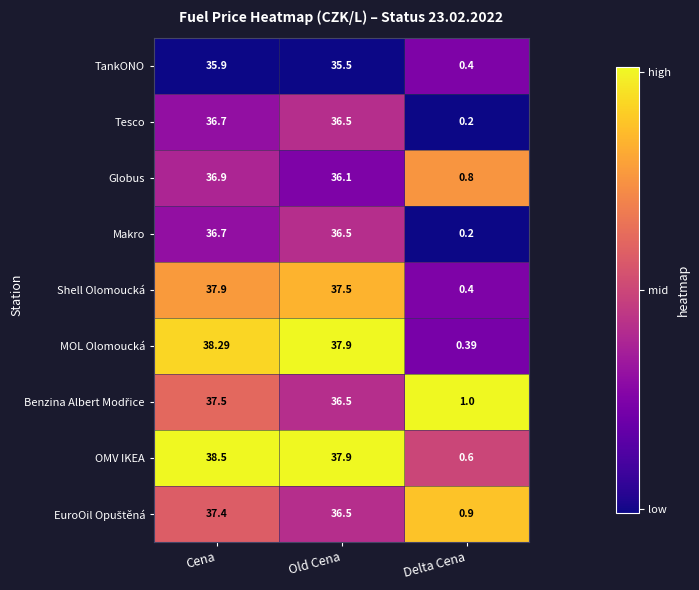

What is the difference between the highest and lowest values at Old Cena?

2.4